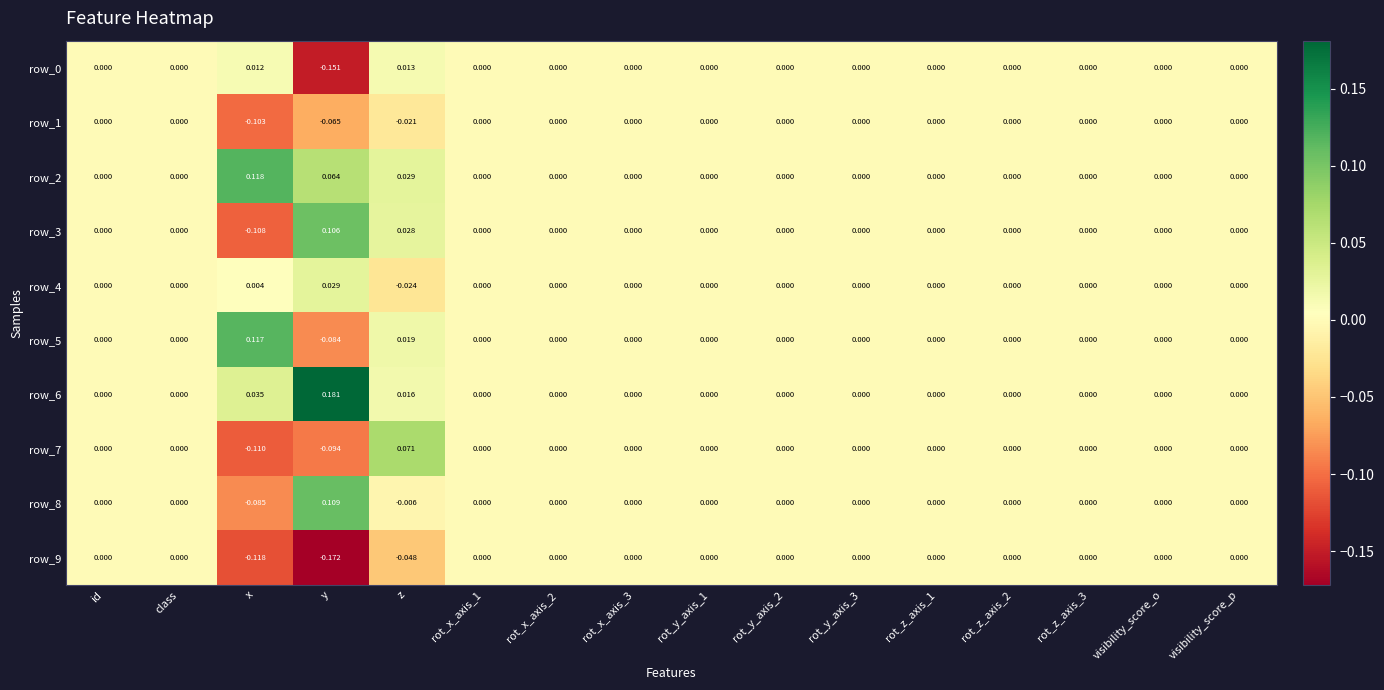

Which category has the highest value in the row_6 series?

y